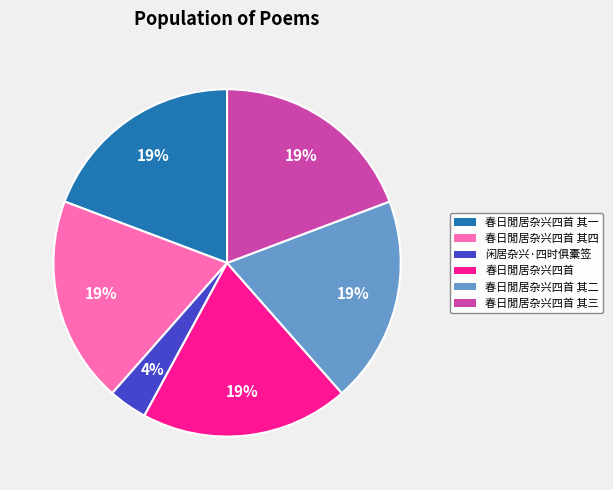

Is there any slice that represents more than half of the pie?

No